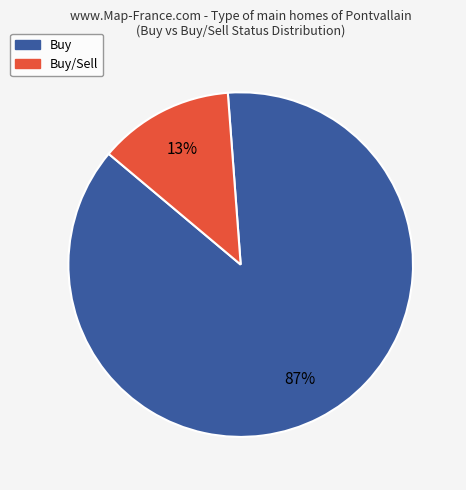

How many segments does this pie chart have?

2